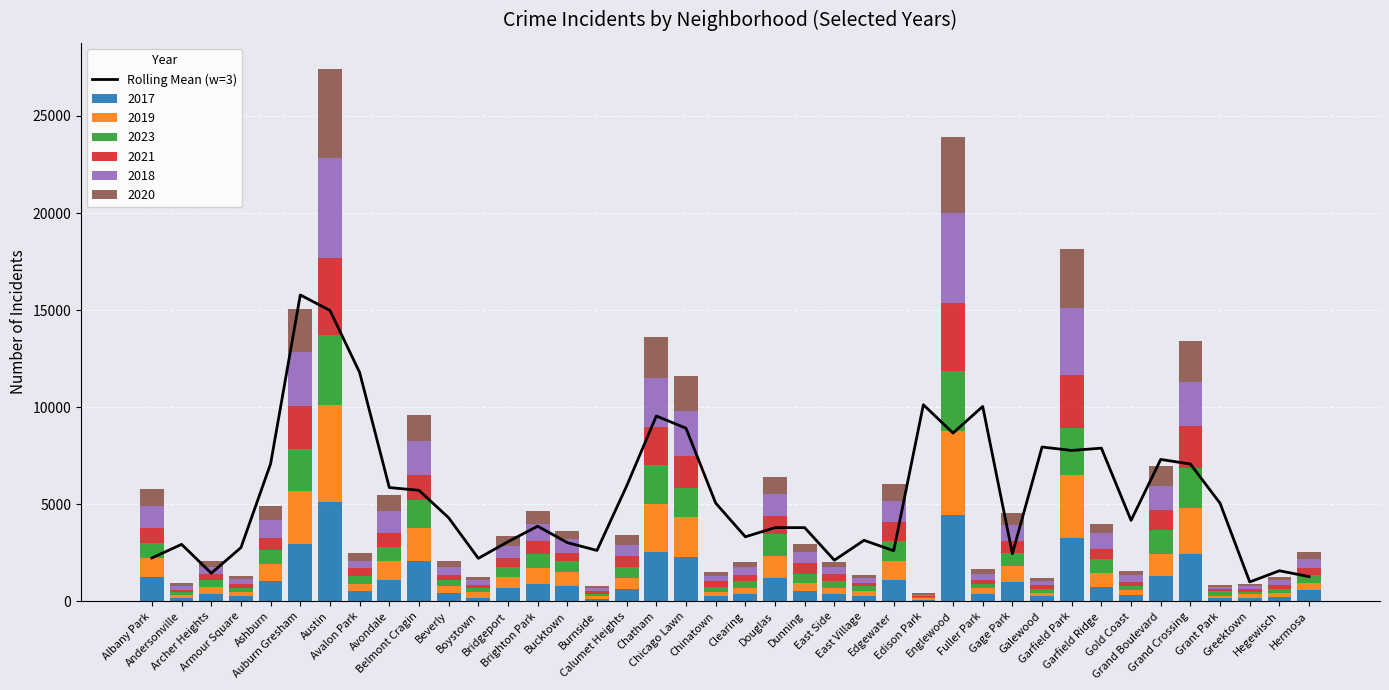

What value does the data have at Boystown?

2215.0